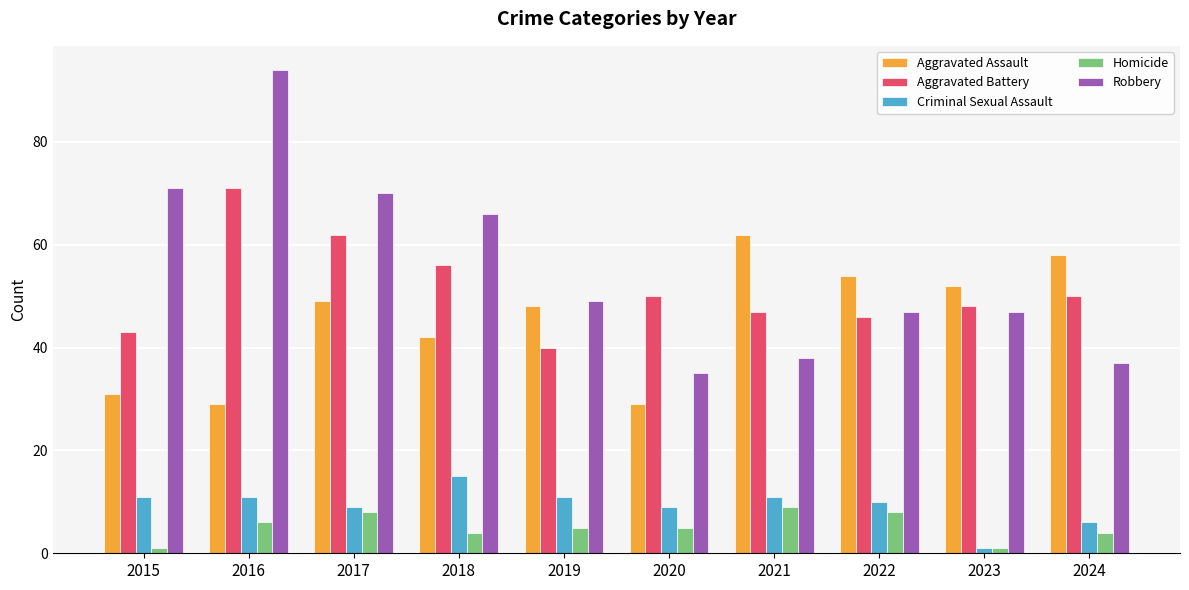

Reading left to right, transcribe all the data shown in this chart.

Aggravated Assault: 31	29	49	42	48	29	62	54	52	58
Aggravated Battery: 43	71	62	56	40	50	47	46	48	50
Criminal Sexual Assault: 11	11	9	15	11	9	11	10	1	6
Homicide: 1	6	8	4	5	5	9	8	1	4
Robbery: 71	94	70	66	49	35	38	47	47	37